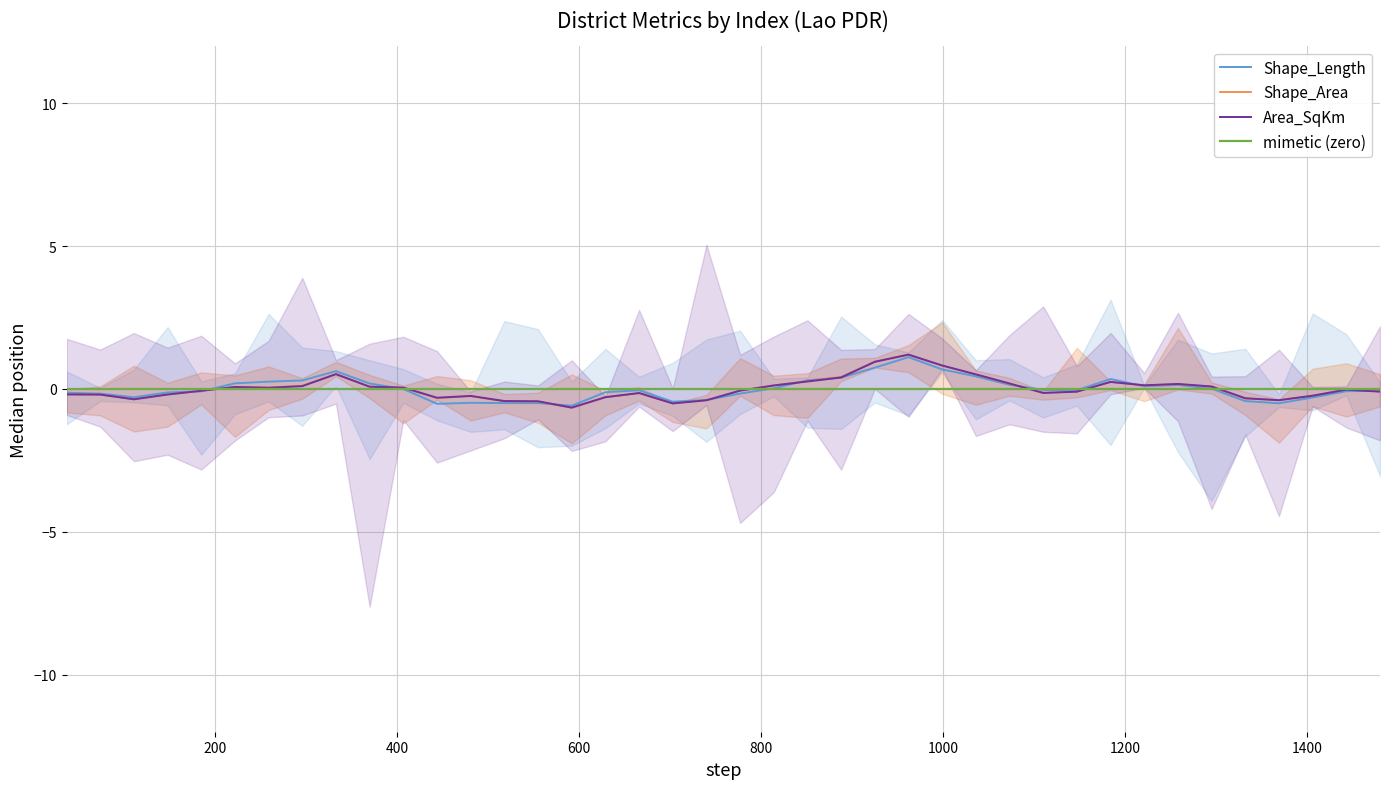

What is the highest value of the Shape_Area series?

1.2